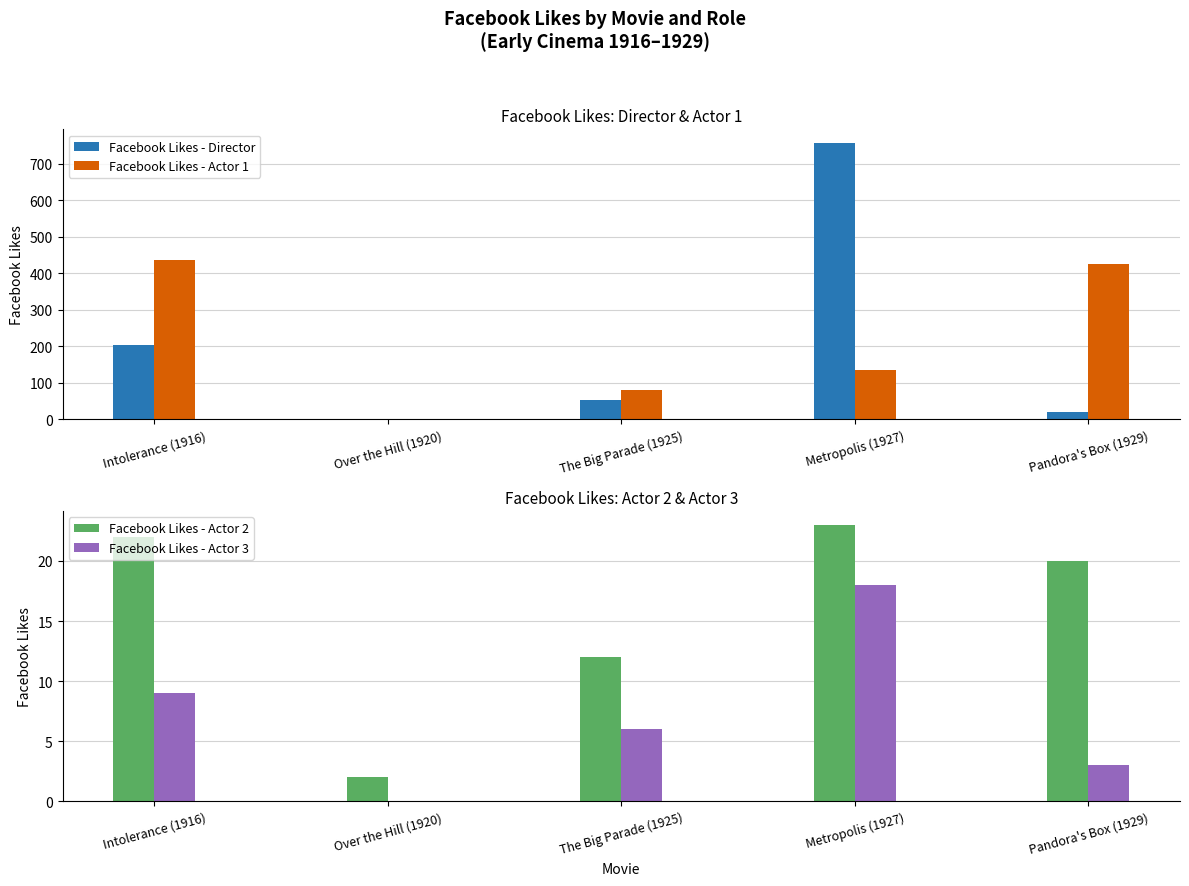

What is the sum of all Facebook Likes - Actor 3 values?

36